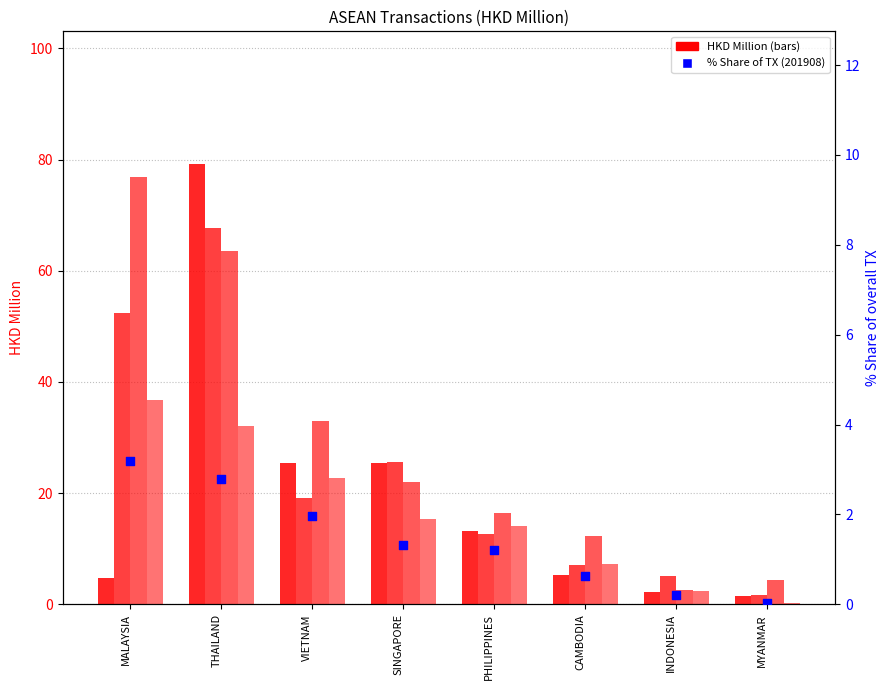

What is the change in value from SINGAPORE to CAMBODIA?

-0.7